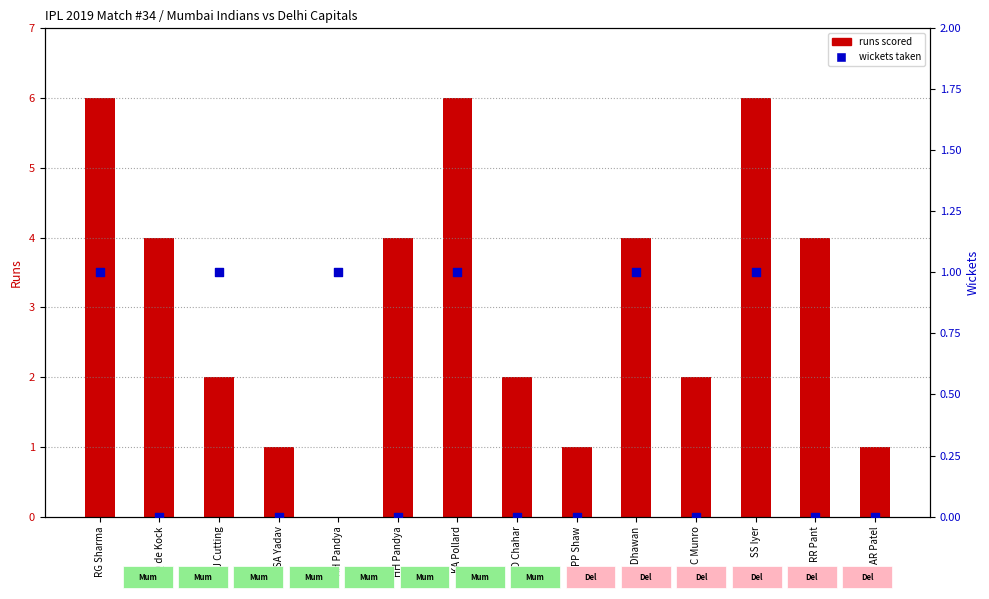

At how many categories does at least one series exceed 5?

3